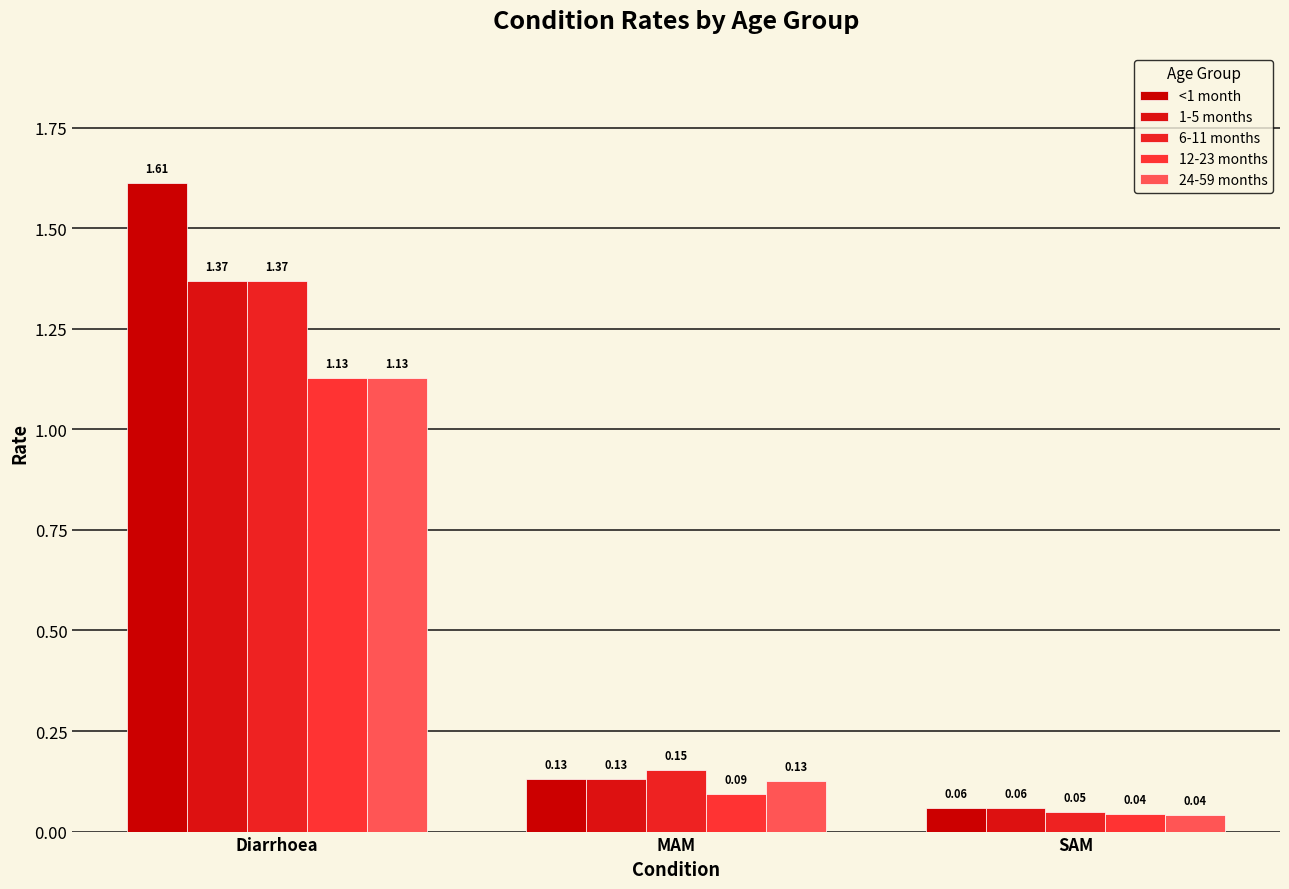

What is the difference between the highest and lowest values at Diarrhoea?

0.5